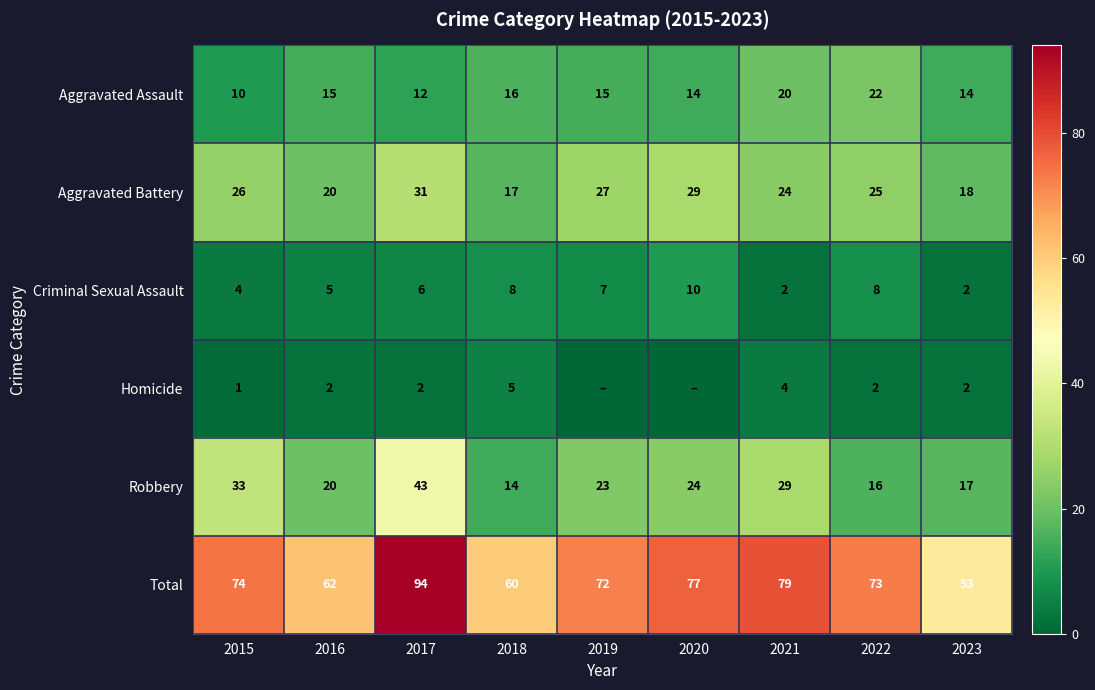

Which category has the highest value in the Total series?

2017